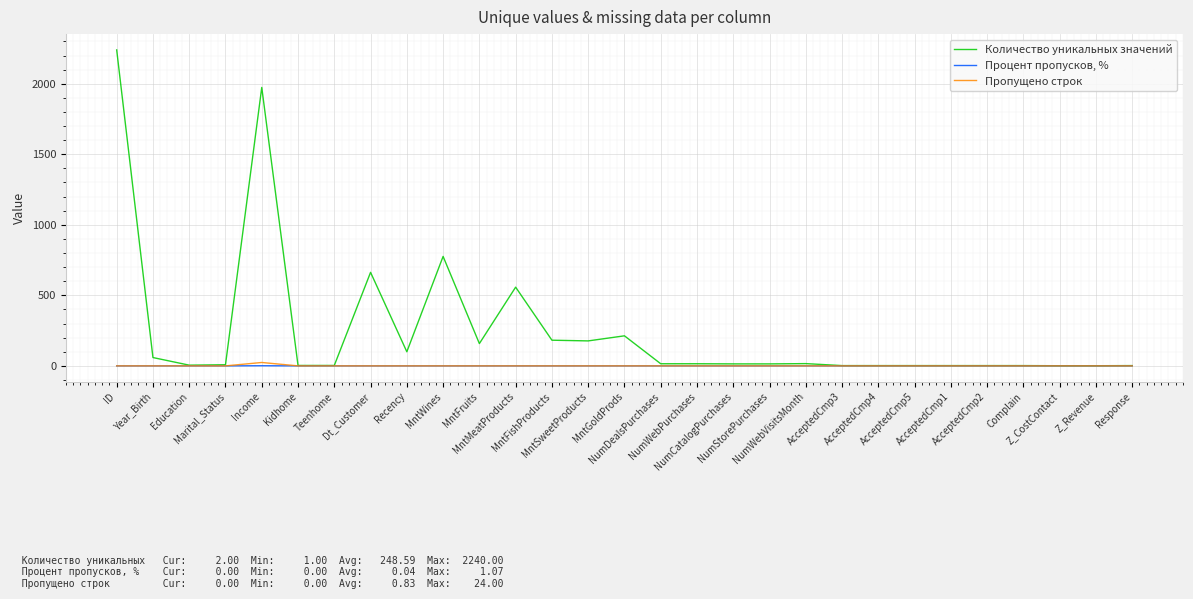

Which series has the largest range (max minus min)?

Количество уникальных значений